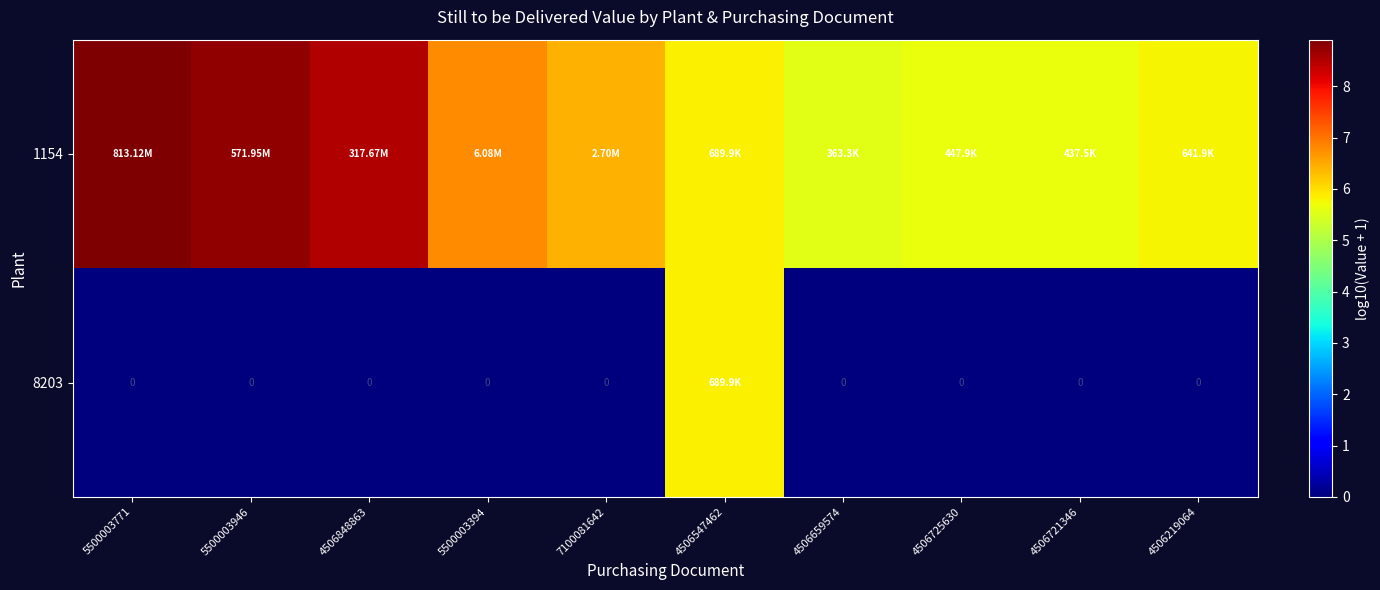

Which label corresponds to the largest value in the chart?

5500003771